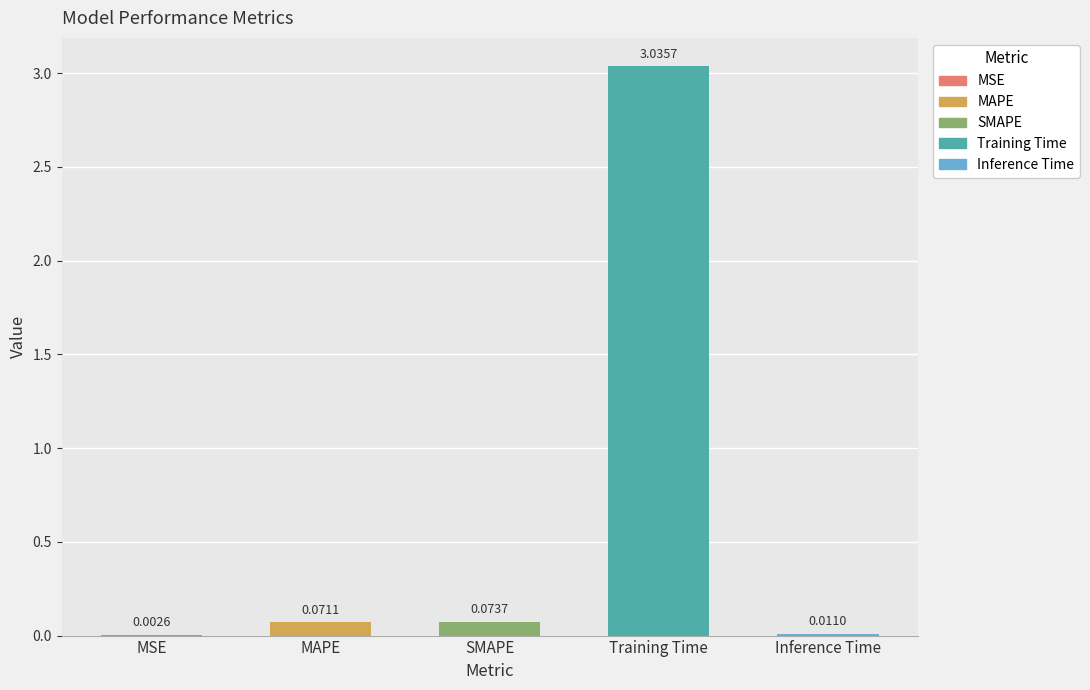

What is the change in value from MSE to MAPE?

+0.1